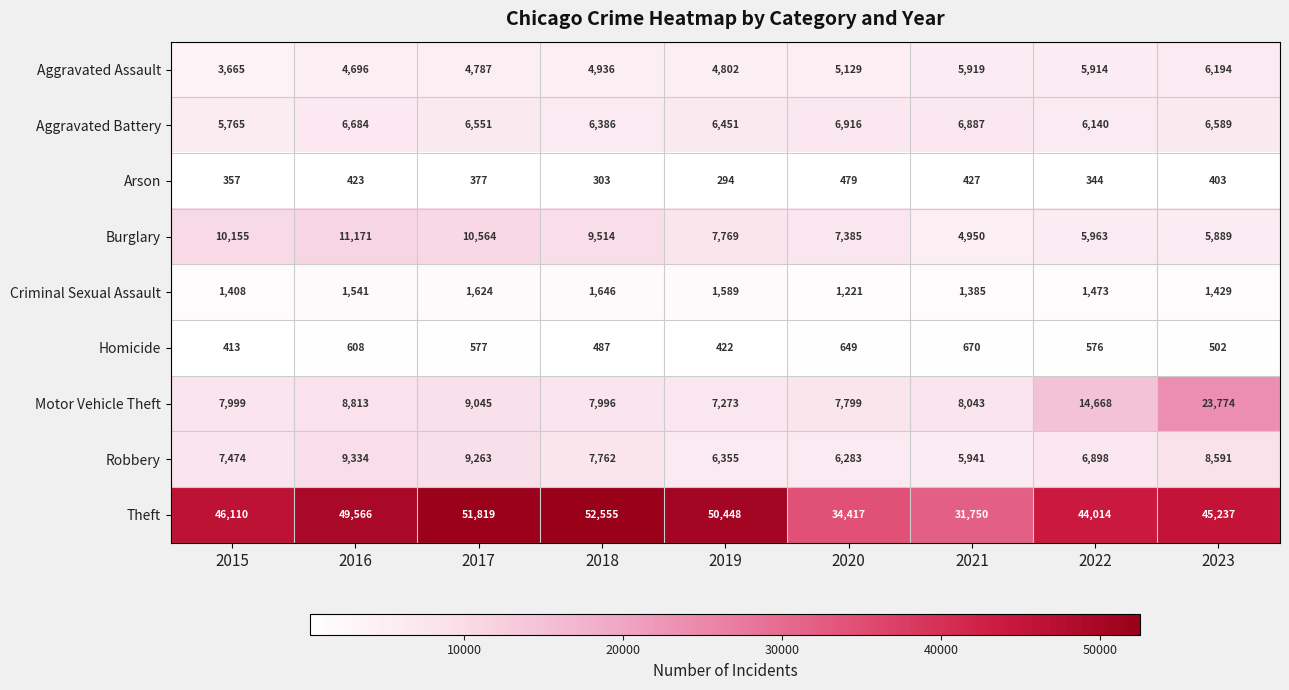

List the series in order of their peak value, highest first.

Theft, Motor Vehicle Theft, Burglary, Robbery, Aggravated Battery, Aggravated Assault, Criminal Sexual Assault, Homicide, Arson